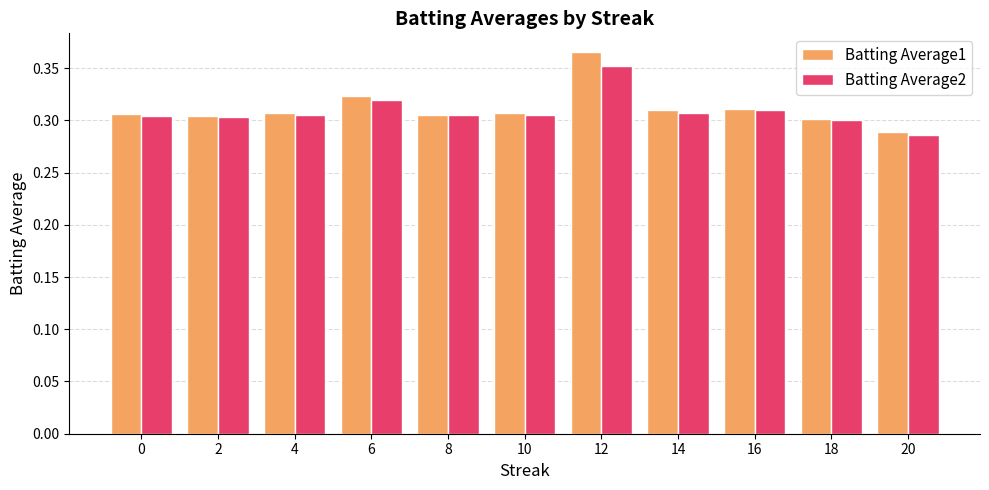

Which series has the largest range (max minus min)?

Batting Average1